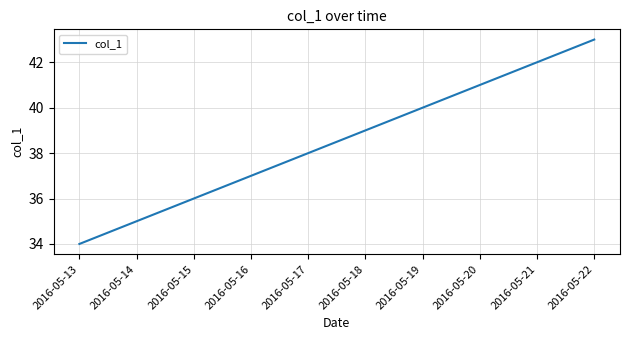

True or false: the data shows 43 at 2016-05-22.

True